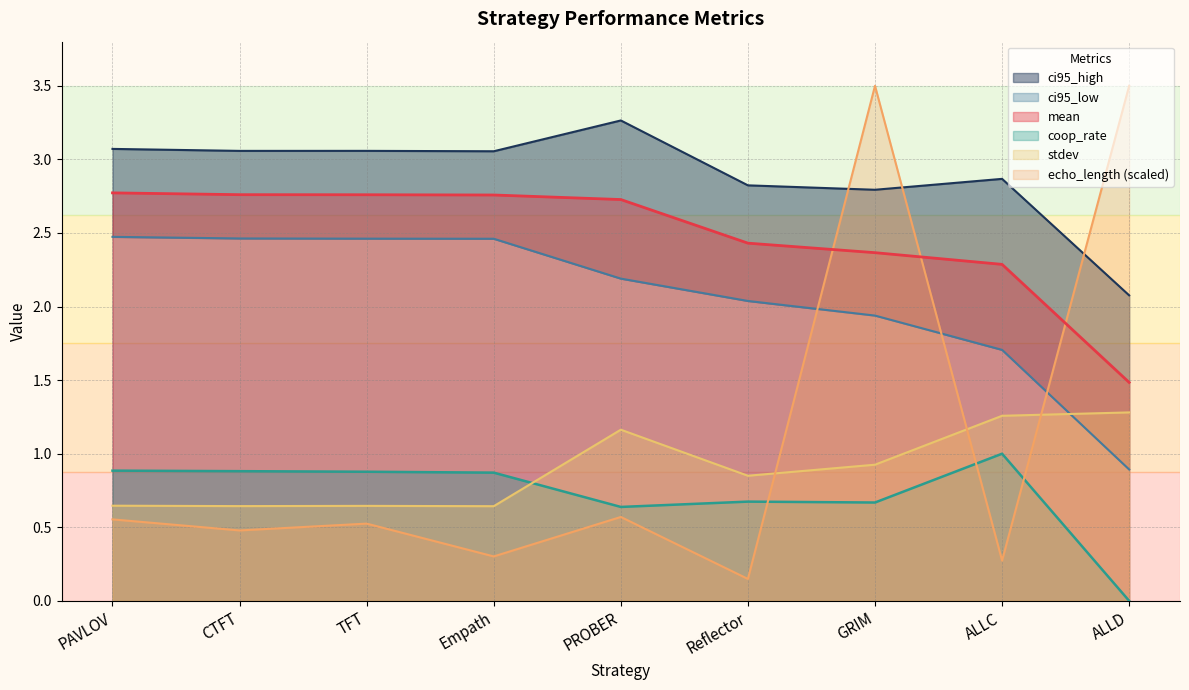

True or false: echo_length has a value of 0.3 at TFT.

False